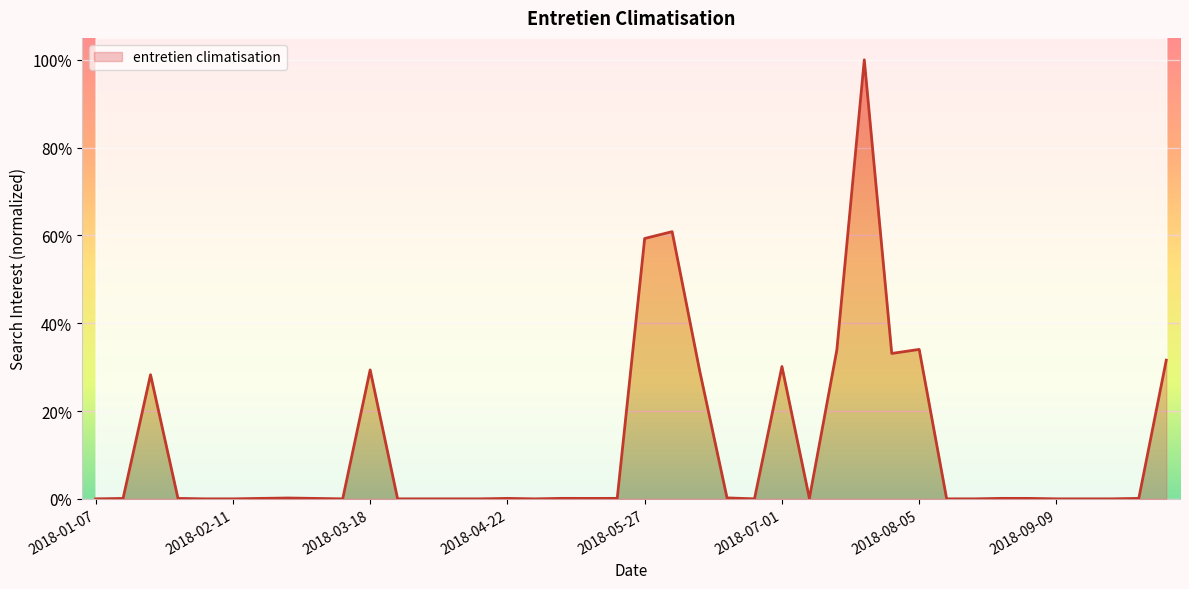

How many points are lower than both their immediate neighbors (excluding endpoints)?

6